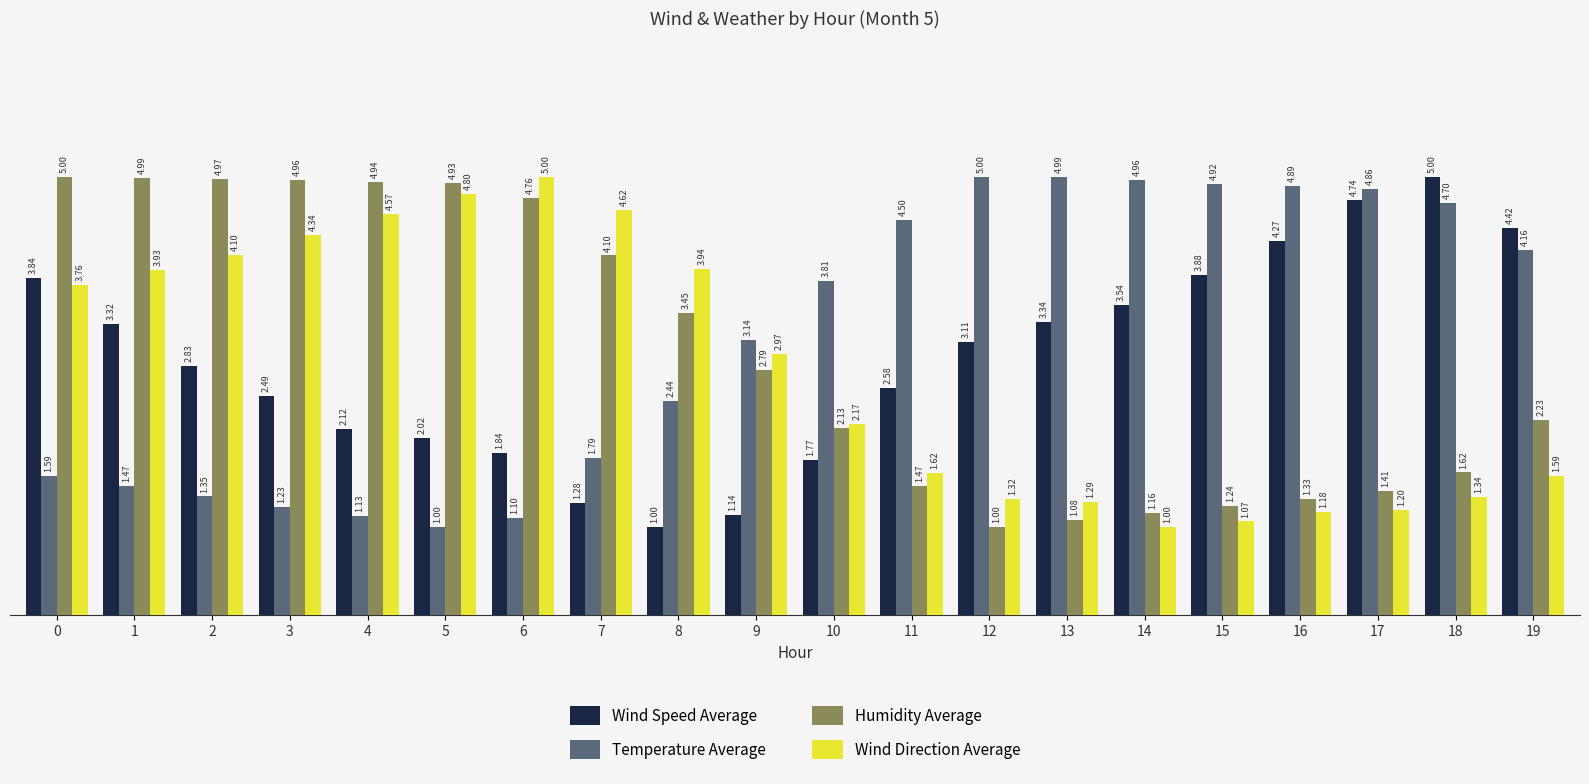

At 2, list the series in order from smallest to largest.

Temperature Average, Wind Speed Average, Wind Direction Average, Humidity Average